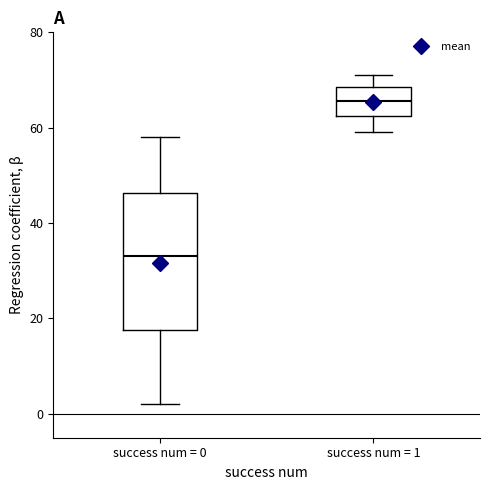

Which box is the tallest, from its lower edge to its upper edge?

success num = 0